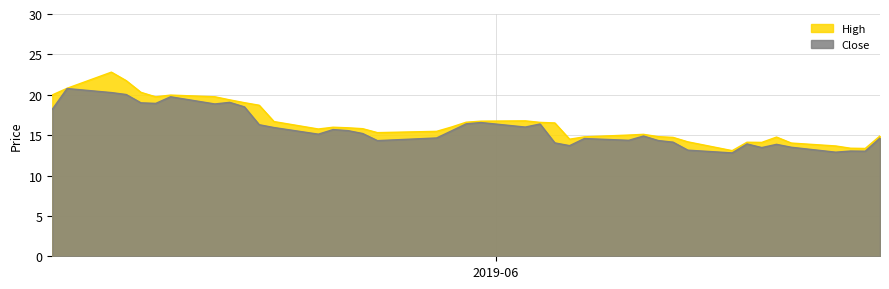

Which series has the widest spread of values?

High